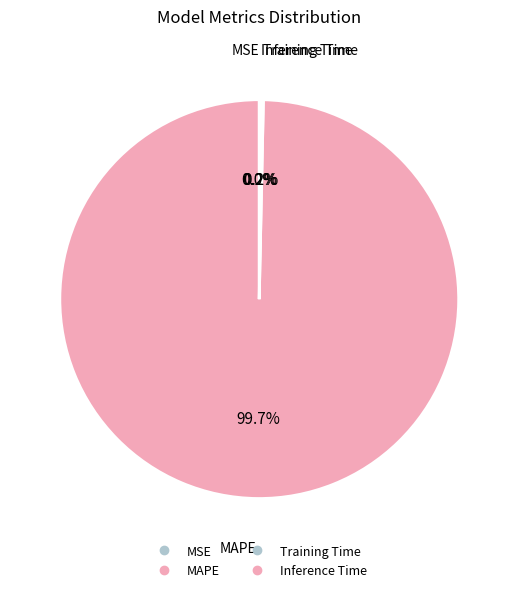

How many slices are in this pie chart?

4